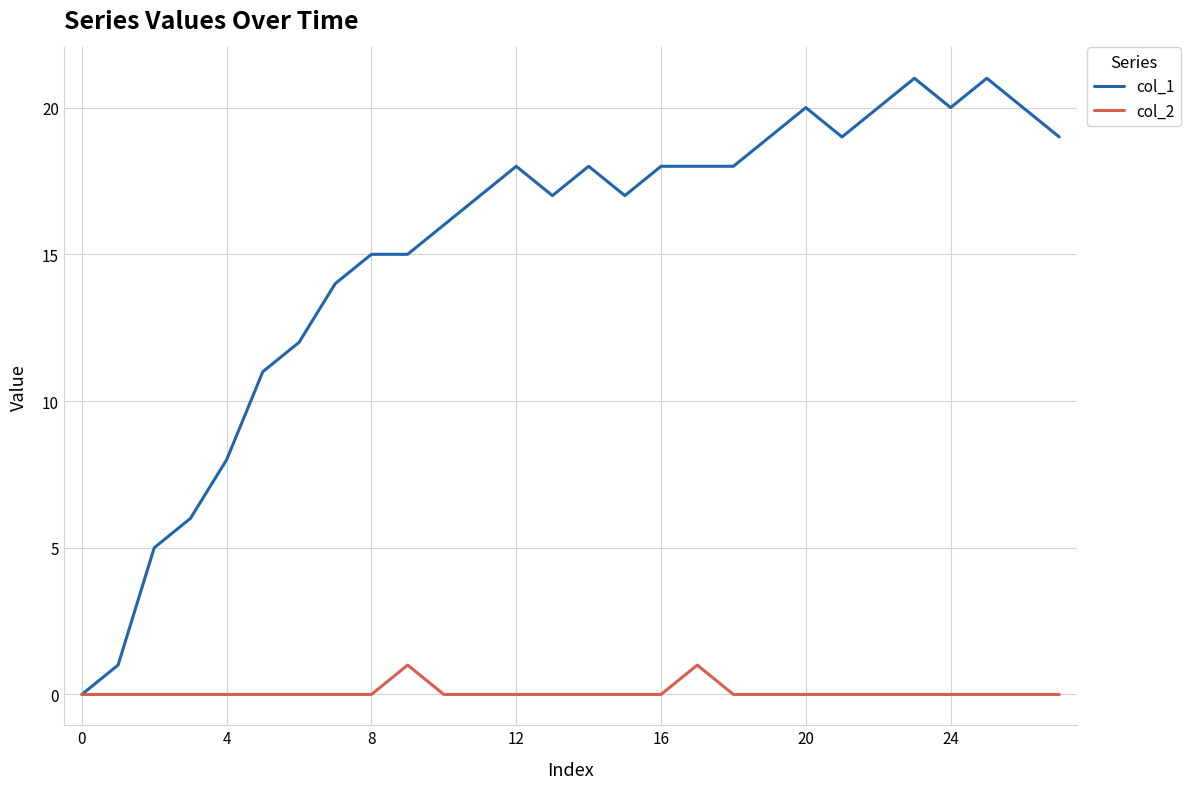

Count the col_2 values in the range 0 to 1.

28